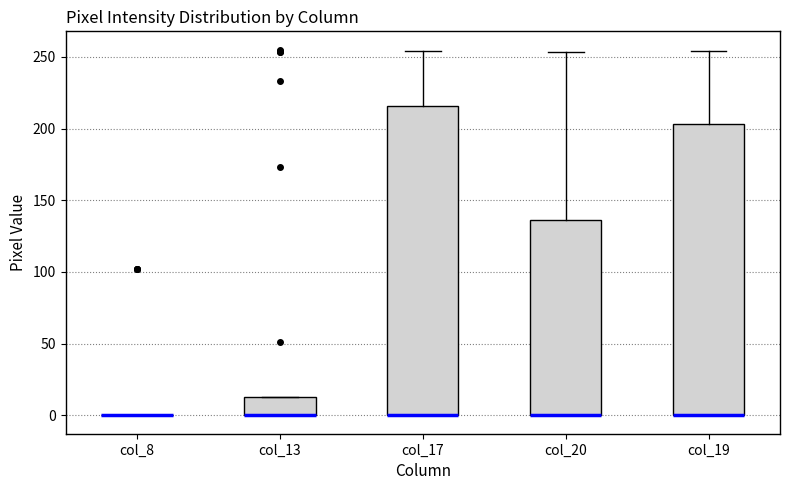

Reading left to right, transcribe this box plot: for each box, give where its median line is, the range the box spans, and where its two whiskers end, as read against the y-axis. The values are not printed on the chart, so give them approximately, as read against the axis.

col_8: box collapsed to a line at 0, whiskers 0 to 0
col_13: median 0 (drawn on the box's lower edge), box 0 to 15, whiskers 0 to 15
col_17: median 0 (drawn on the box's lower edge), box 0 to 215, whiskers 0 to 255
col_20: median 0 (drawn on the box's lower edge), box 0 to 135, whiskers 0 to 255
col_19: median 0 (drawn on the box's lower edge), box 0 to 205, whiskers 0 to 255